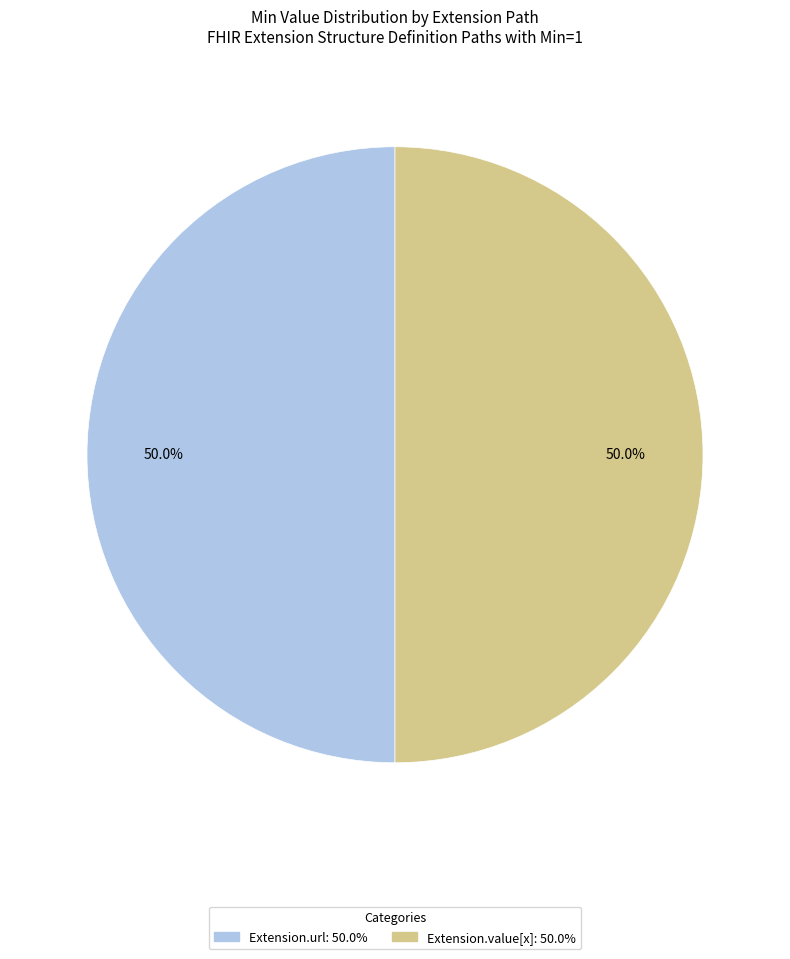

To the nearest percent, what is the difference between the largest and smallest slice percentages?

0%